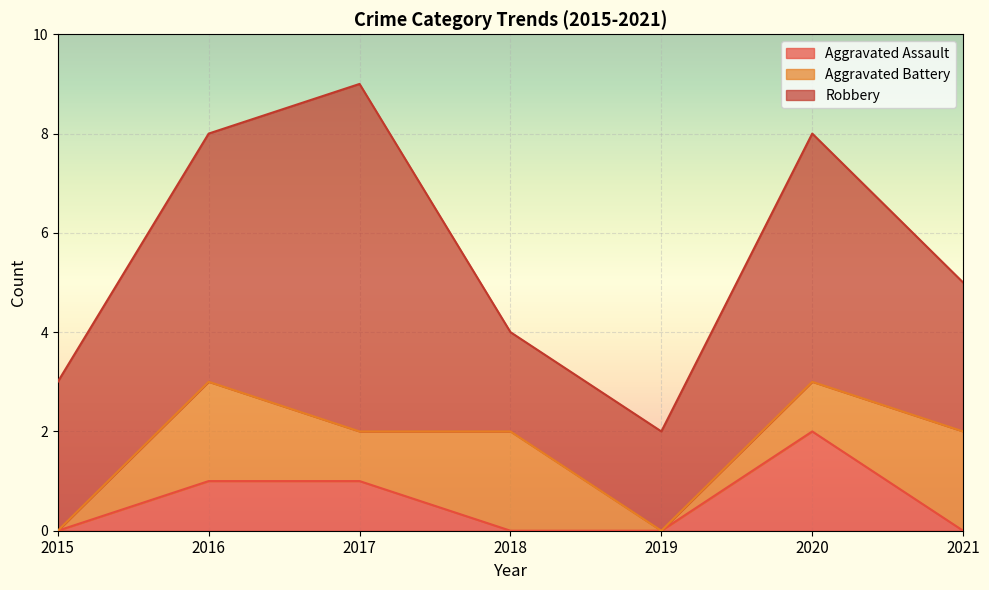

What is the sum of the Aggravated Battery values at 2017 and 2018?

3